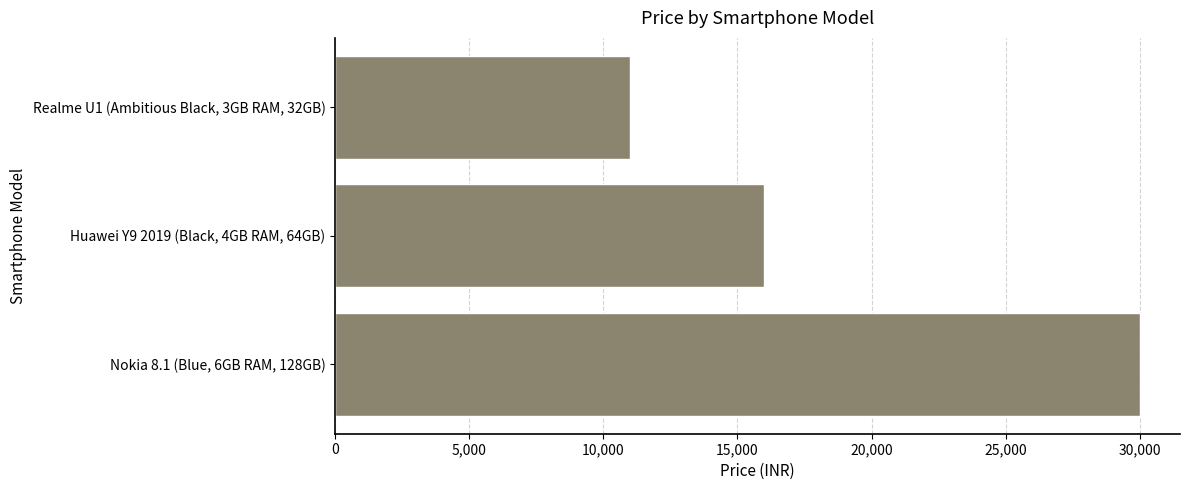

Reading top to bottom, extract all data points from this chart.

Realme U1 (Ambitious Black, 3GB RAM, 32GB)=10999	Huawei Y9 2019 (Black, 4GB RAM, 64GB)=15990	Nokia 8.1 (Blue, 6GB RAM, 128GB)=29999